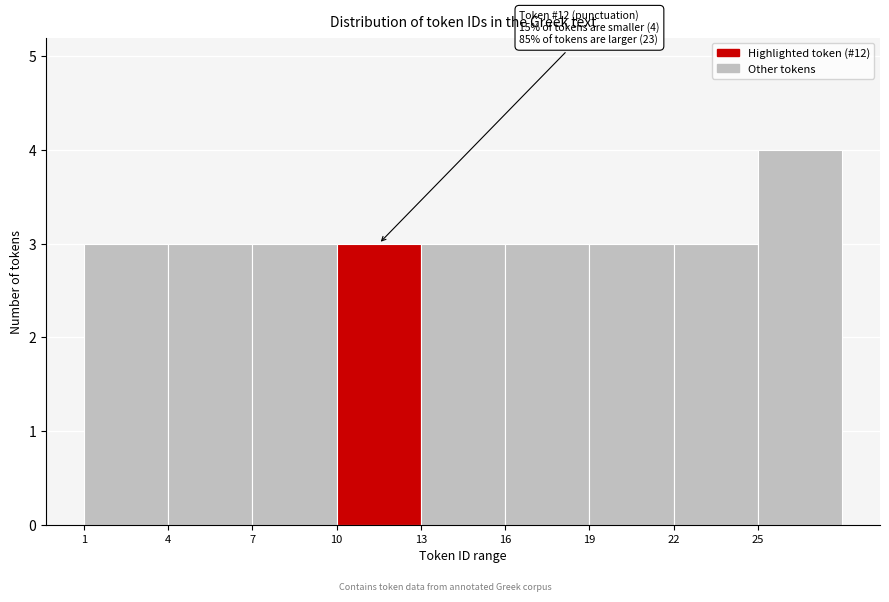

Which range on the x-axis has the tallest bar?

25 to 28